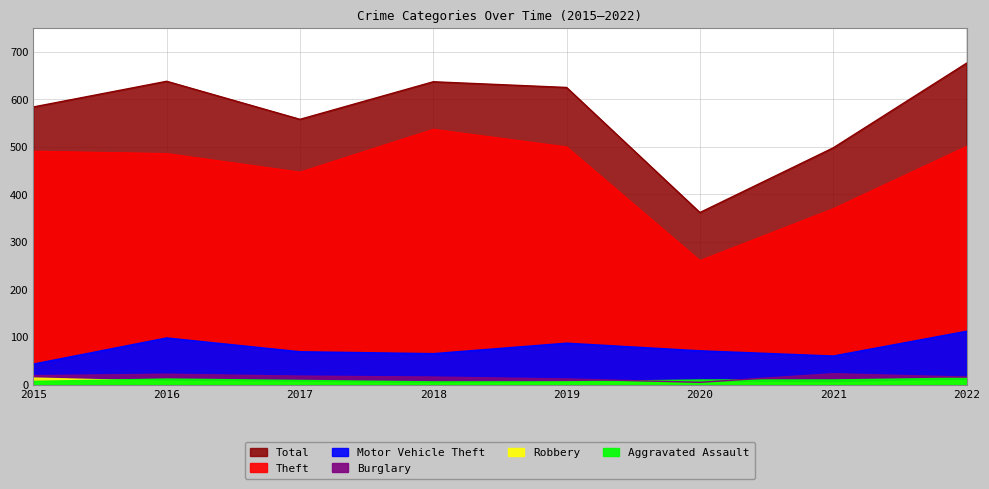

How many interior local peaks does the Total series have?

2